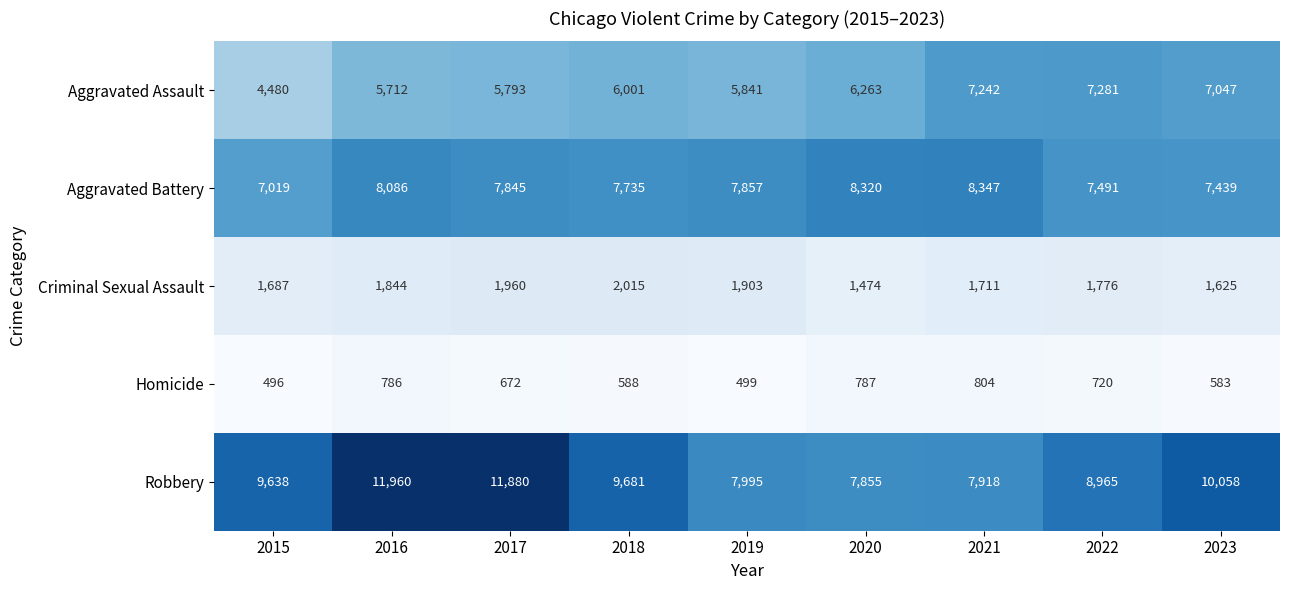

Is it true that Homicide equals 787 at 2020?

True